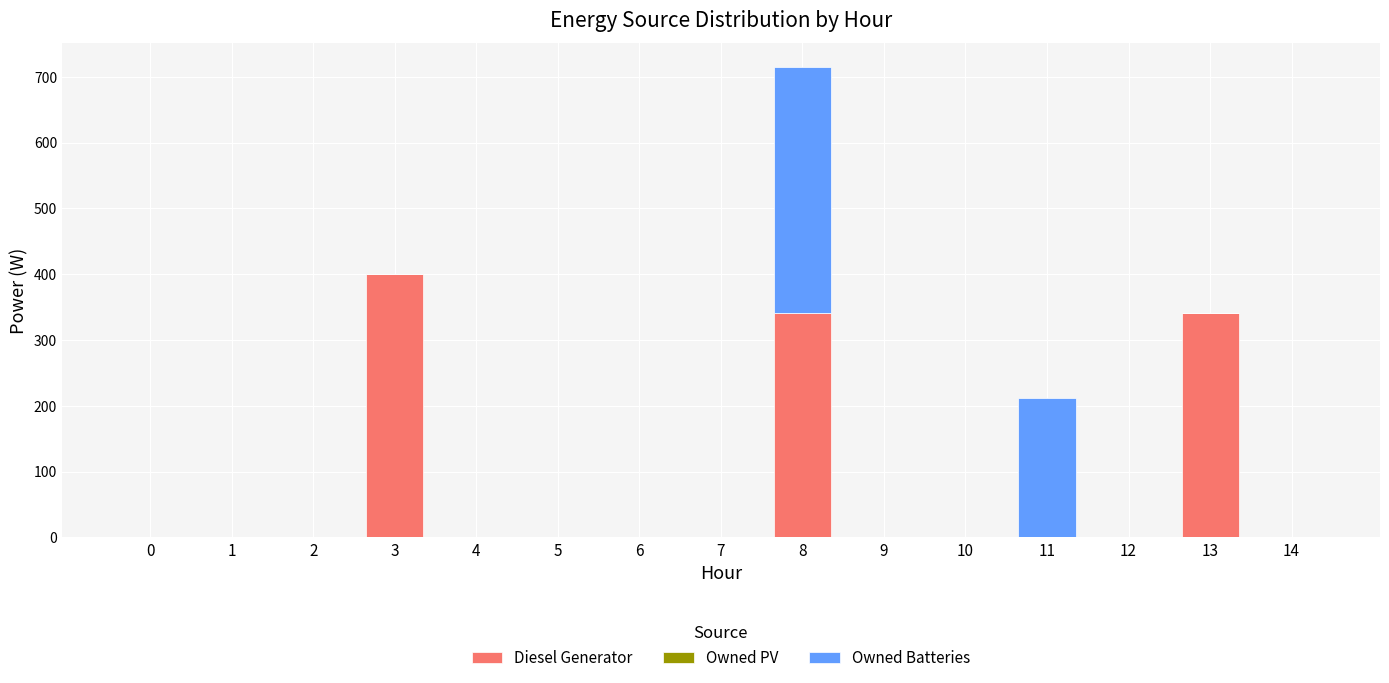

What is the highest value of the Diesel Generator series?

400